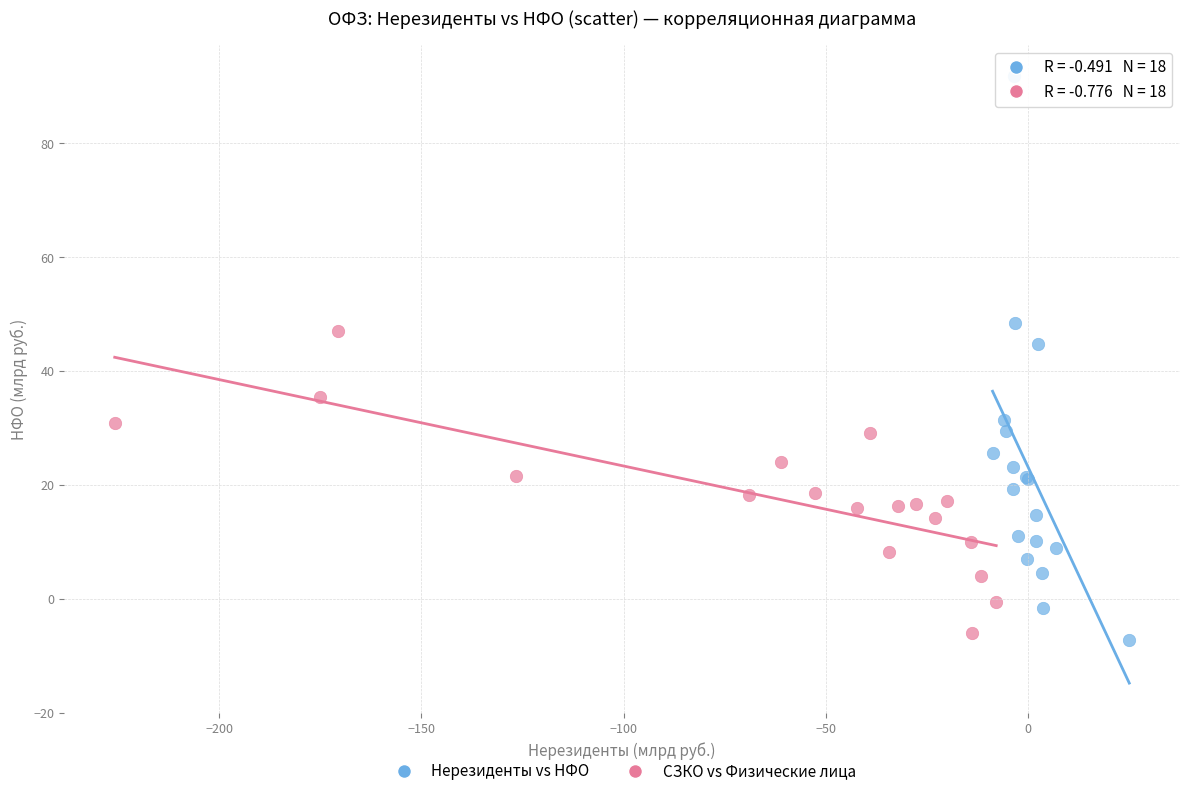

Which series has the largest Y range (max minus min)?

Нерезиденты vs НФО